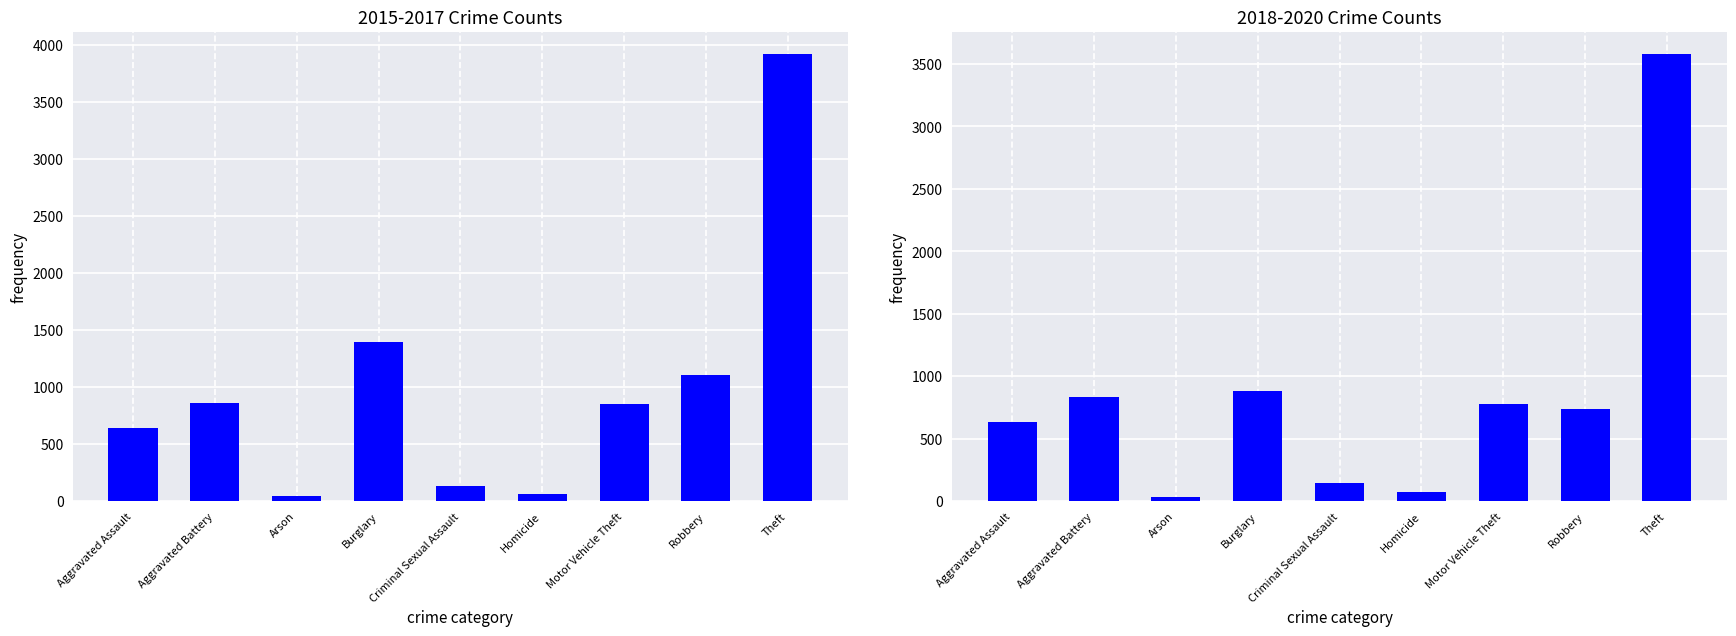

The 2018-2020 Crime Counts series shows 111 at Homicide. True or false?

False